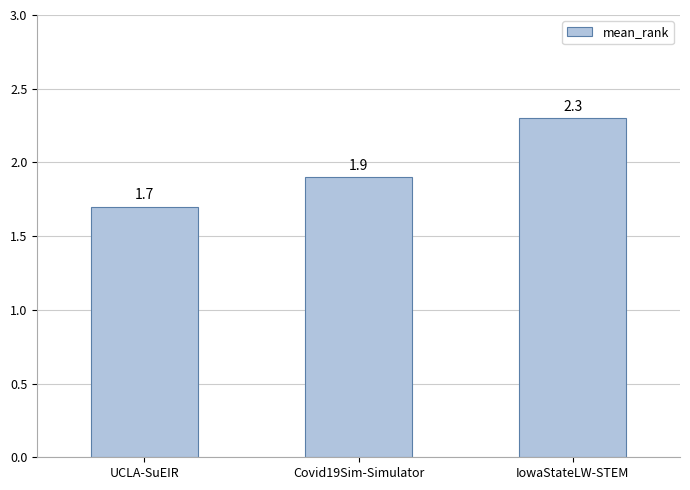

How many categories are shown in the chart?

3